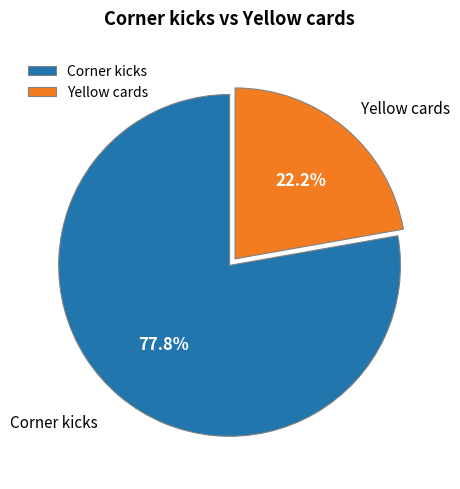

Approximately how many times larger is the value at Yellow cards compared to Corner kicks?

0.3